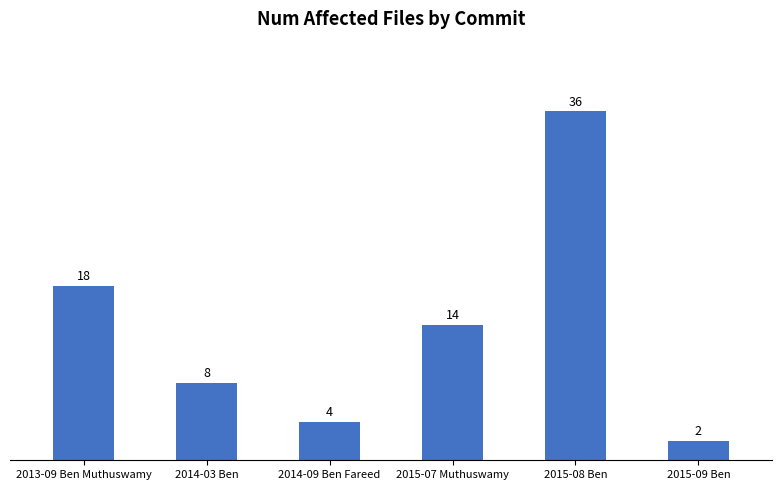

Does the chart contain any negative values?

No